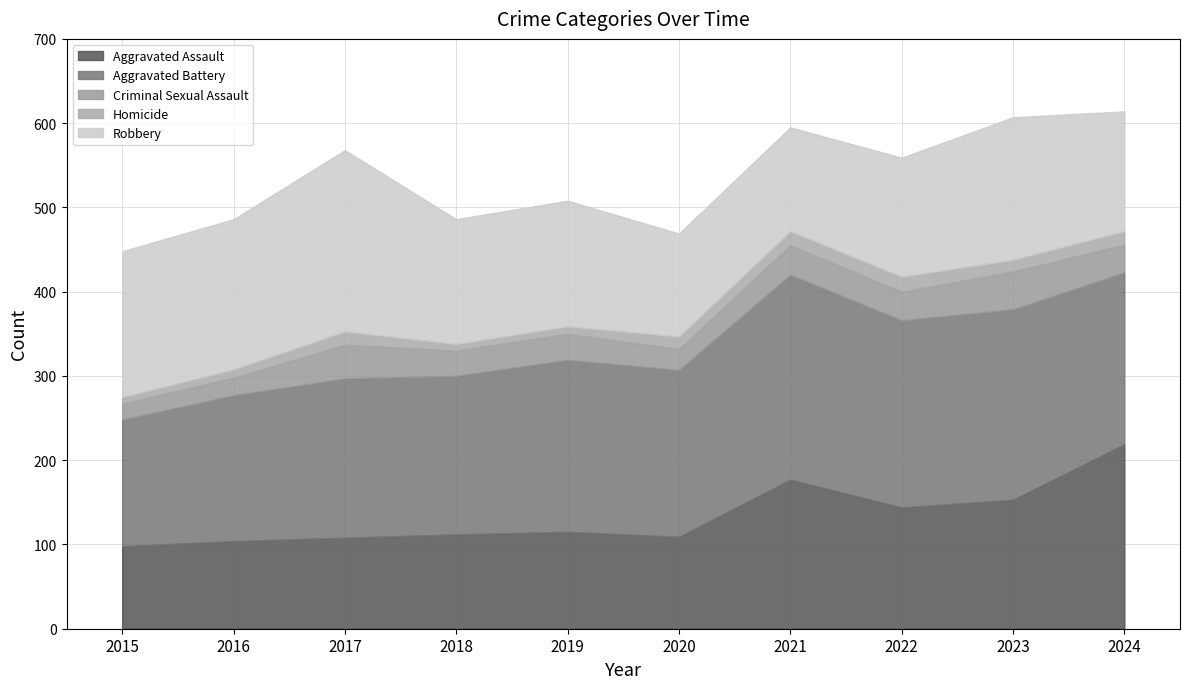

True or false: Criminal Sexual Assault and Robbery cross at least once.

False